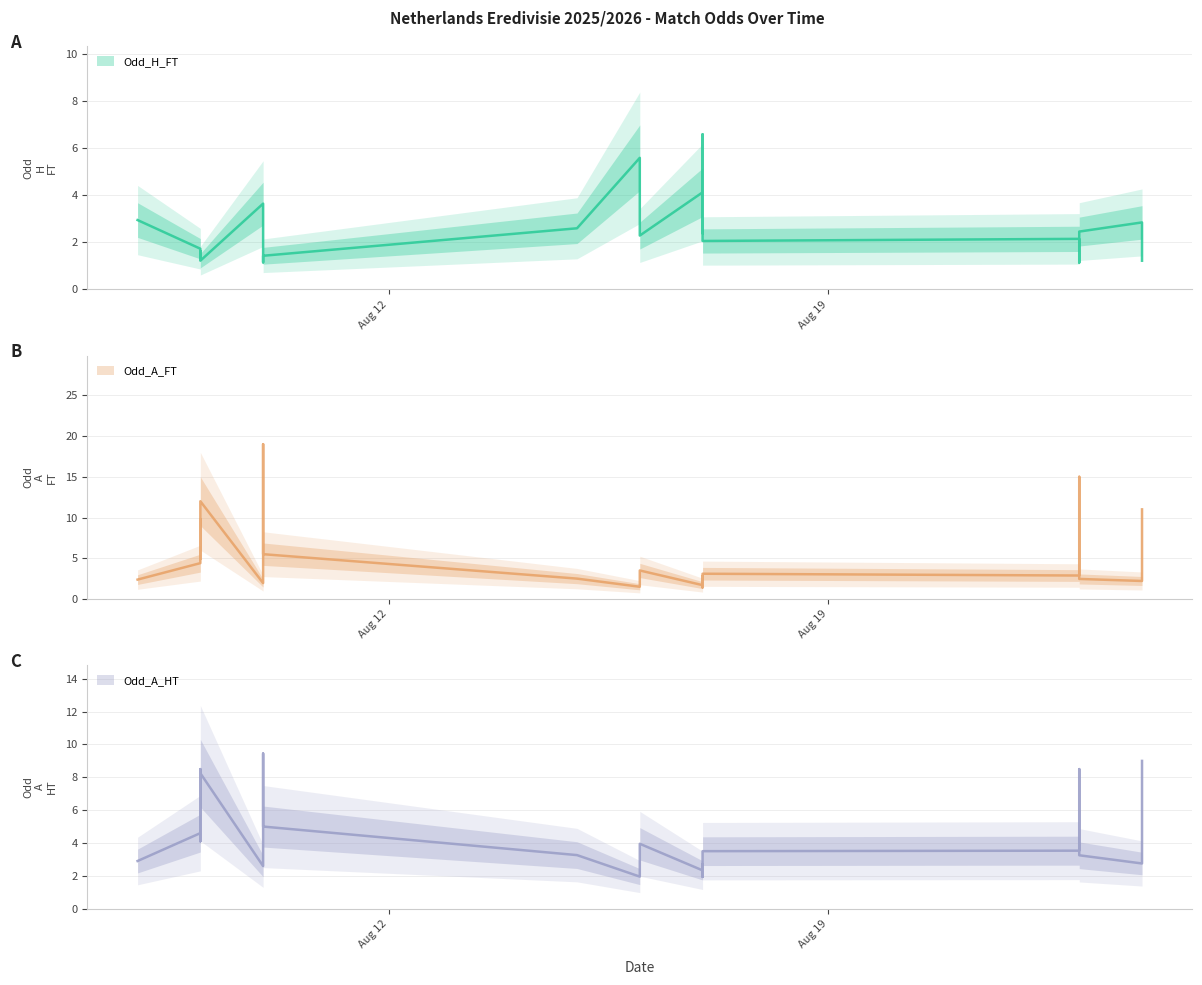

Rank the categories by Odd_H_FT value from highest to lowest.

2025-08-17, 2025-08-16, 2025-08-17, 2025-08-17, 2025-08-10, 2025-08-08, 2025-08-24, 2025-08-16, 2025-08-15, 2025-08-23, 2025-08-17, 2025-08-16, 2025-08-23, 2025-08-17, 2025-08-09, 2025-08-09, 2025-08-24, 2025-08-10, 2025-08-10, 2025-08-24, 2025-08-09, 2025-08-09, 2025-08-24, 2025-08-10, 2025-08-23